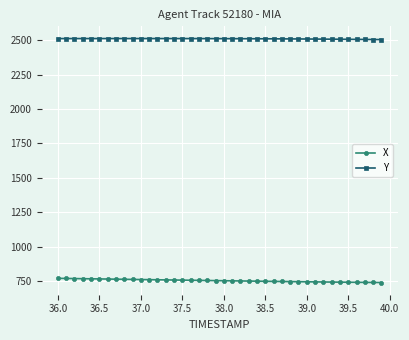

What are all the series names shown in the legend?

X, Y